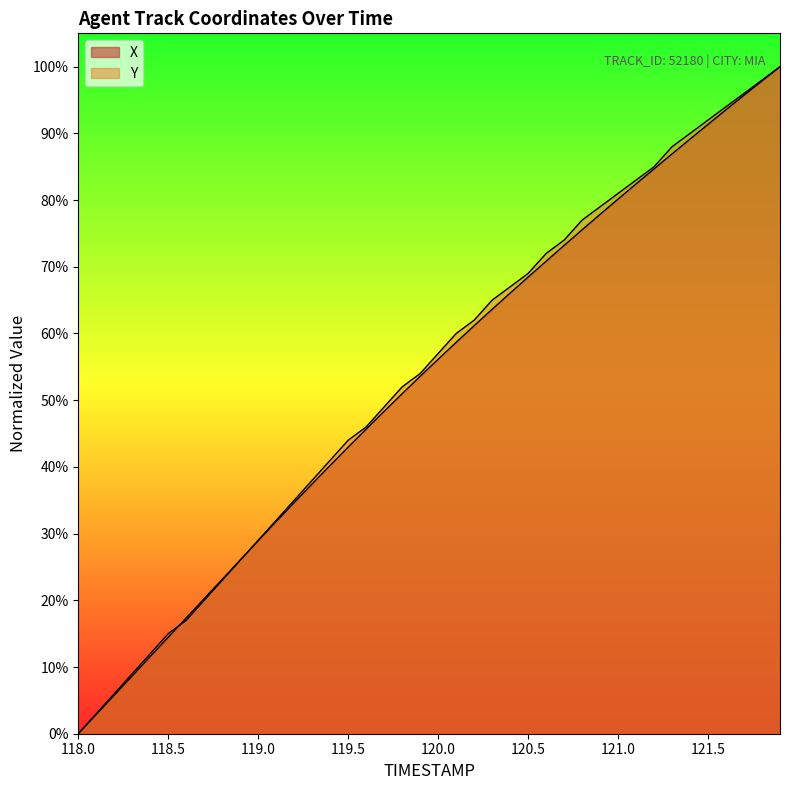

What is the value of the X point at the 2nd from the left?

2.9